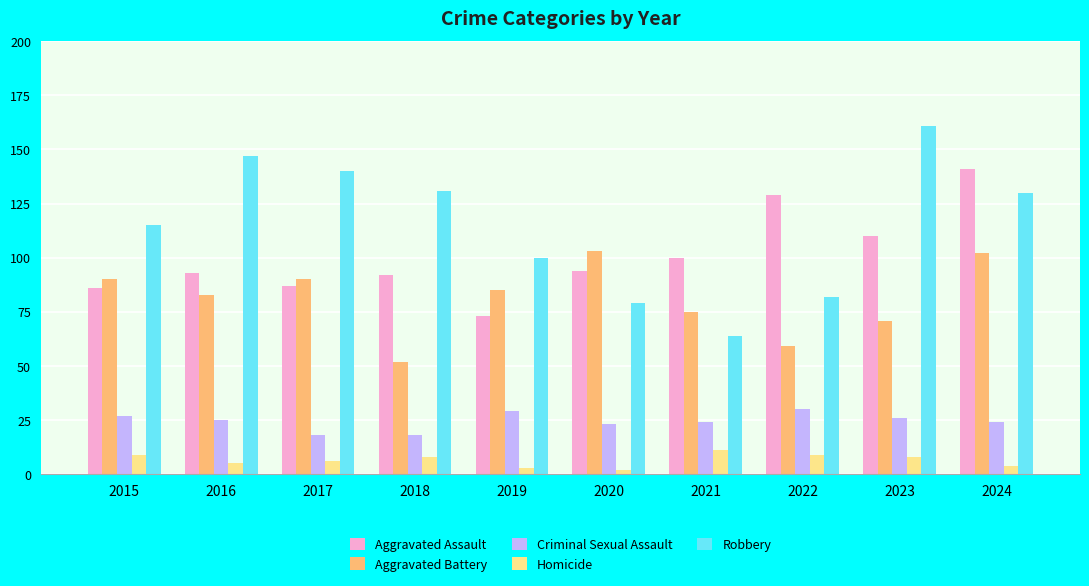

Is it true that Robbery equals 115 at 2015?

True